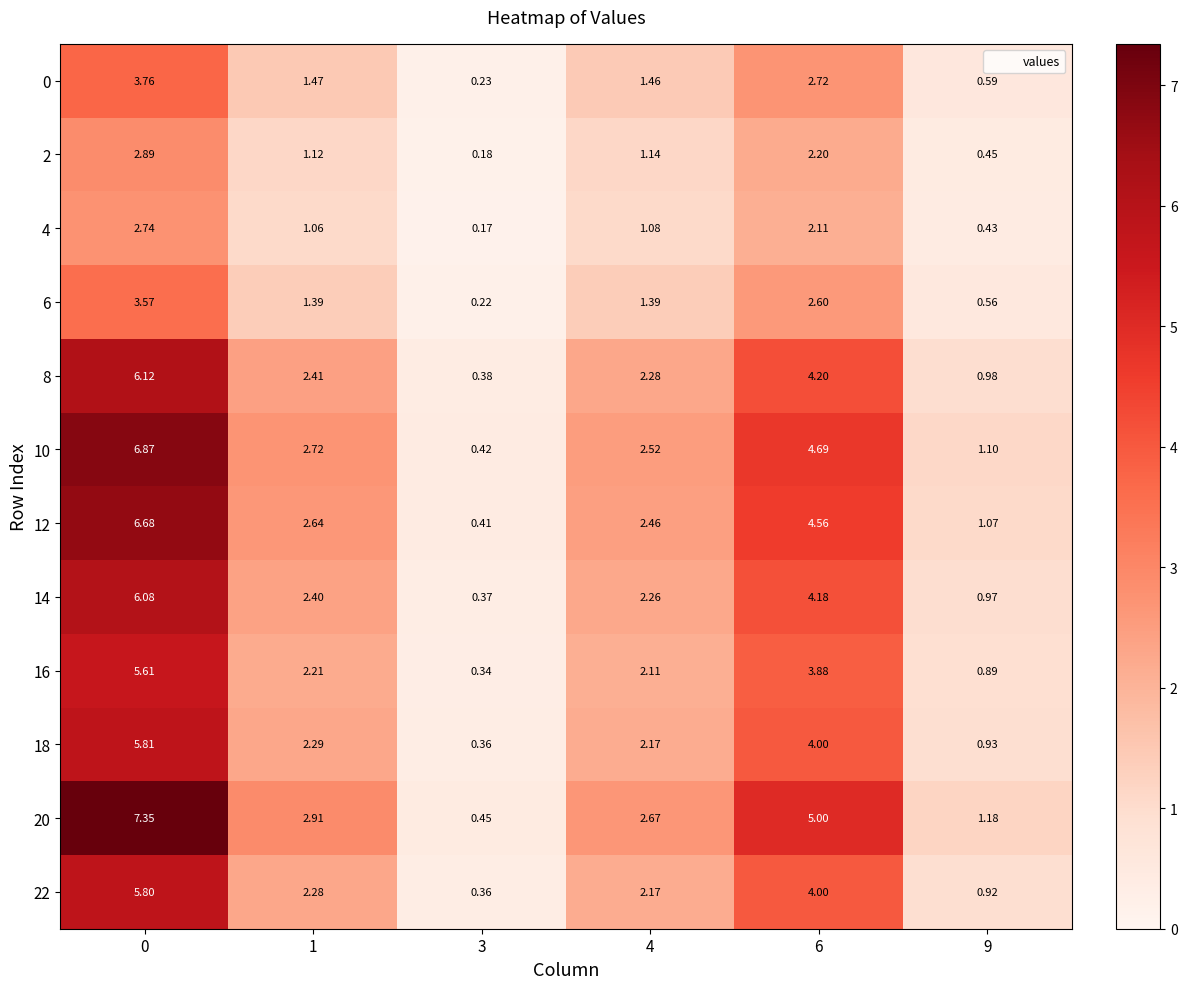

Is the value of 14 at 4 greater than the value of 10 at 4?

No